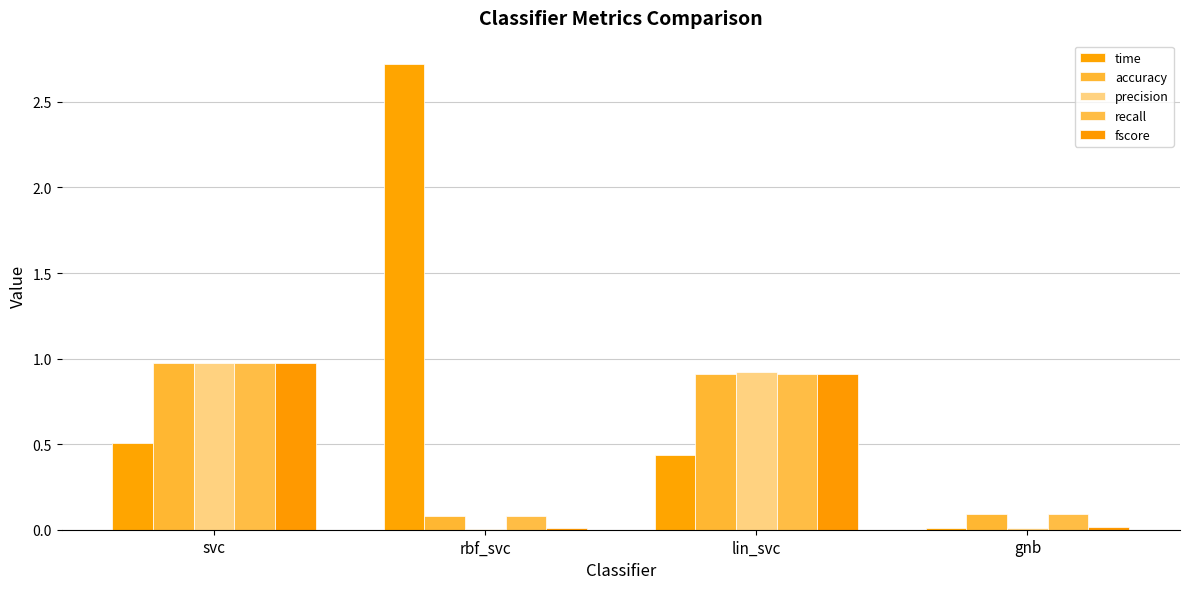

What are all the series names shown in the legend?

time, accuracy, precision, recall, fscore